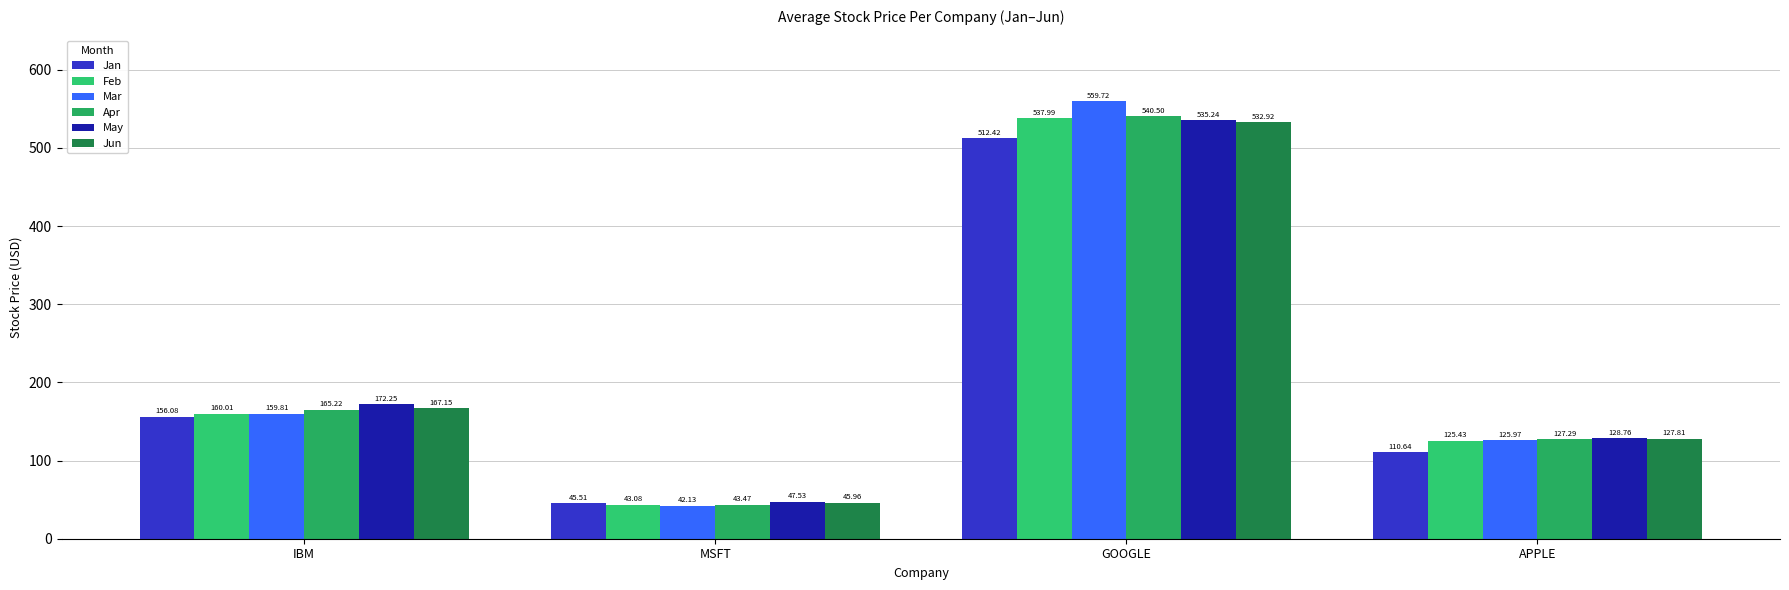

Is the value of Mar at APPLE greater than the value of Jan at APPLE?

Yes